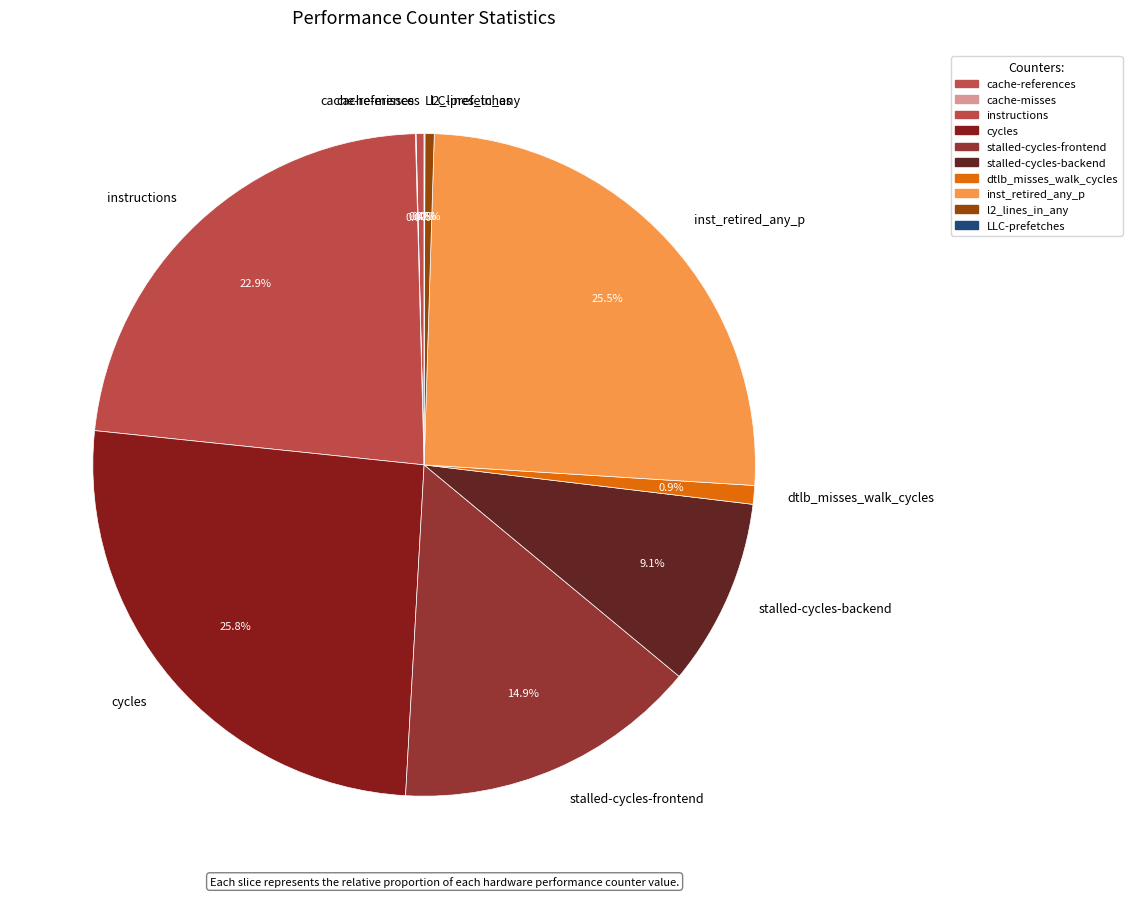

What is the ratio of the value at instructions to the value at stalled-cycles-backend?

2.5